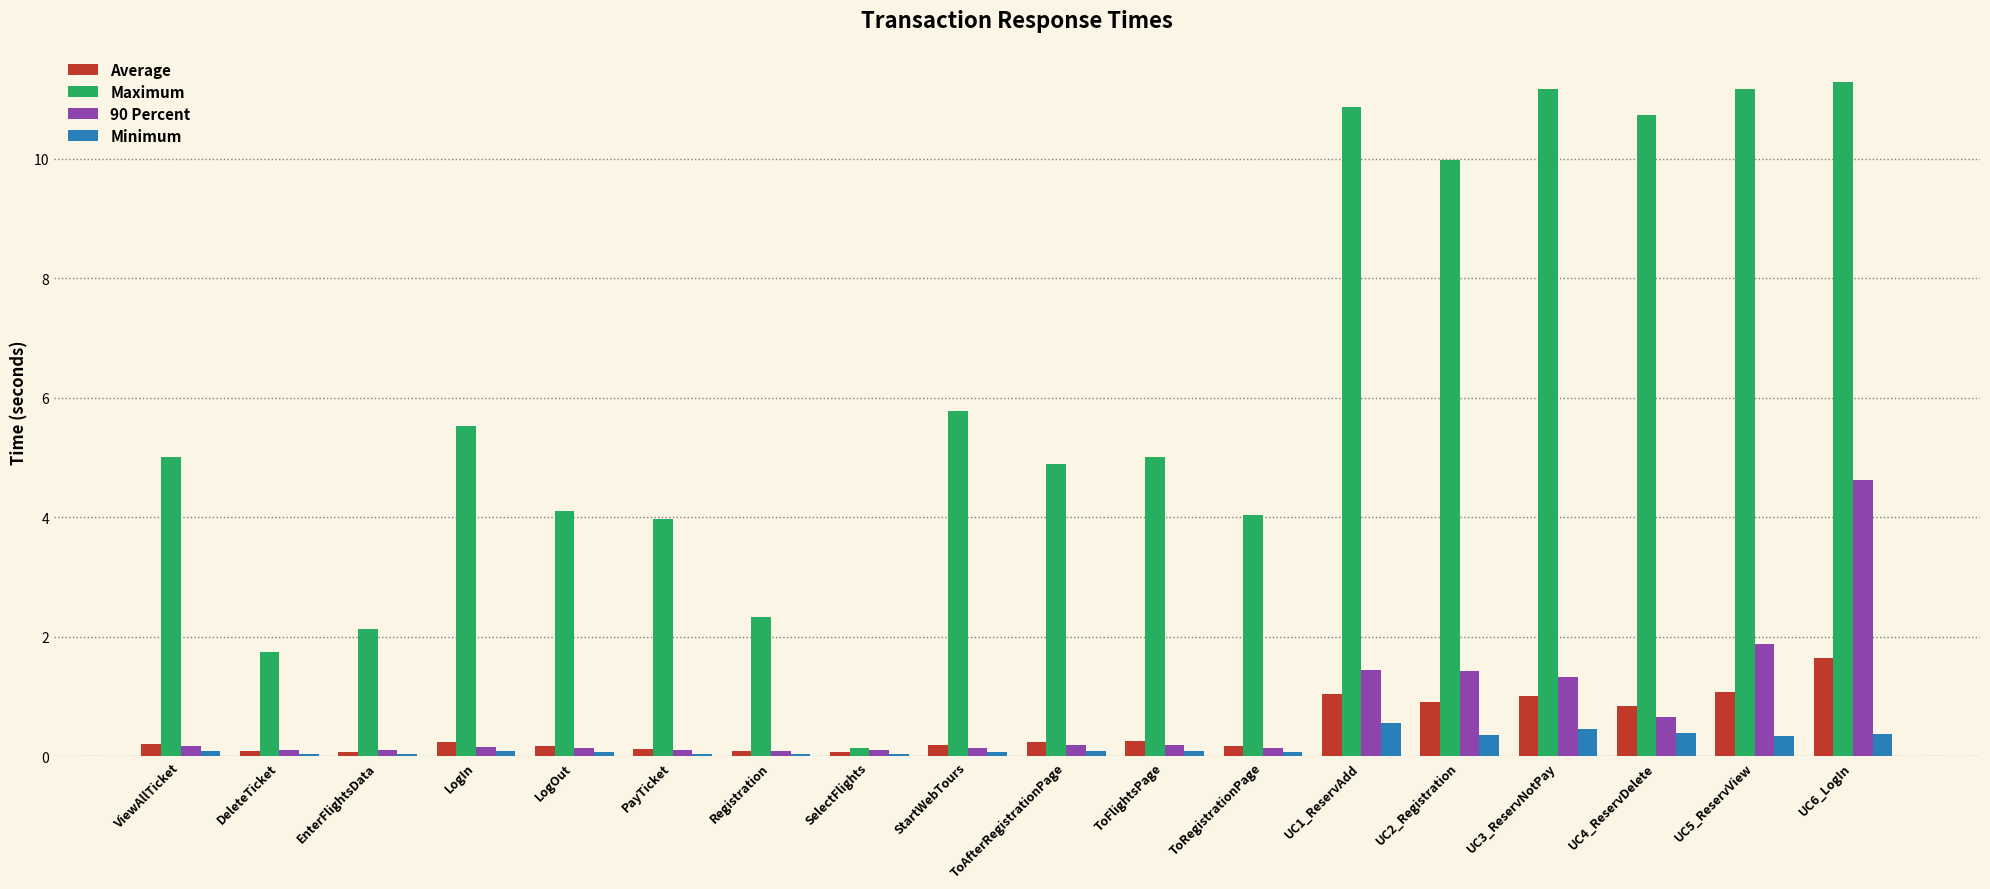

What is the total value across all series at UC1_ReservAdd?

13.9